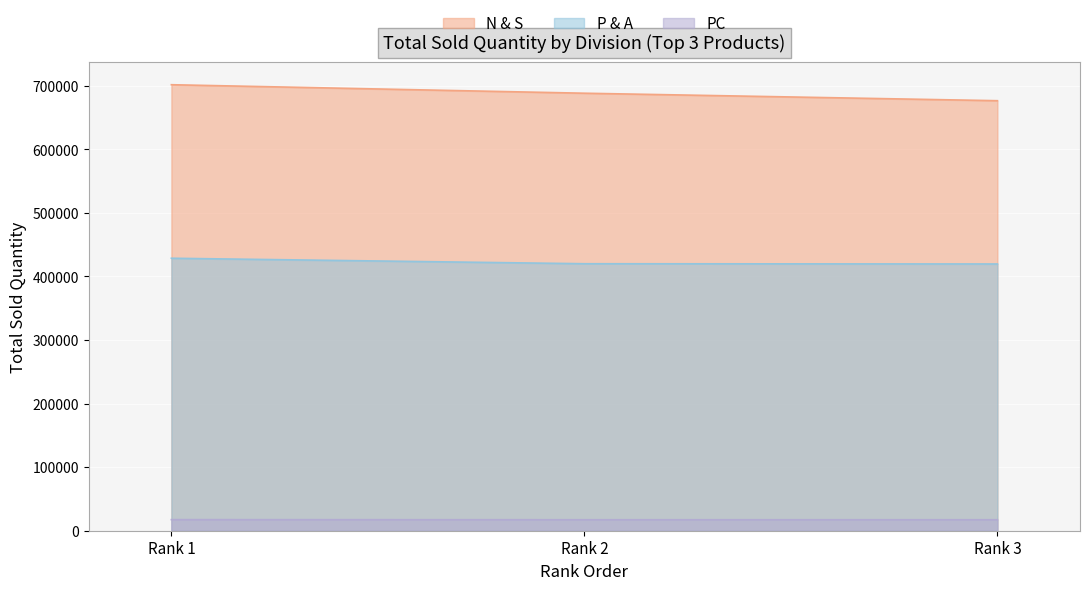

What is the total value across all series at Rank 1?

1147305